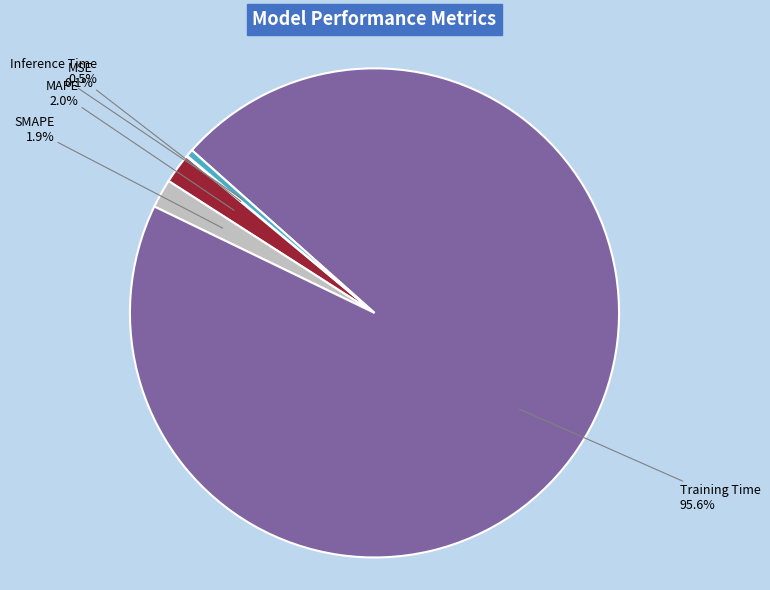

What is the majority slice?

Training Time